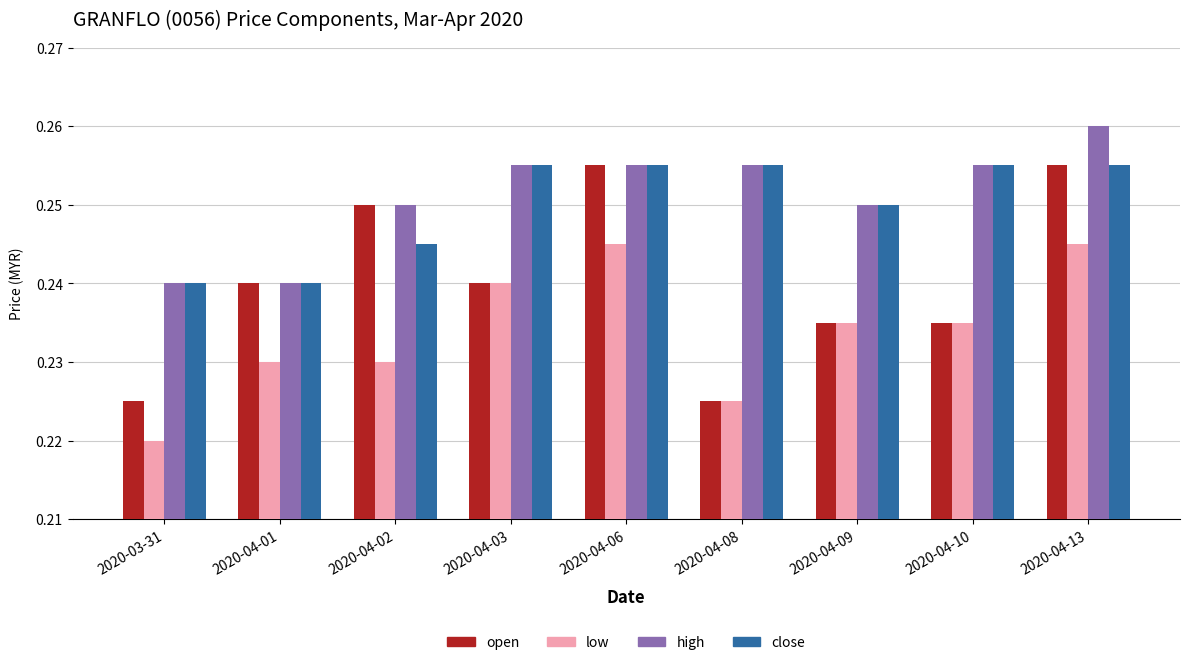

Is the value of close at 2020-04-03 greater than the value of open at 2020-04-08?

Yes